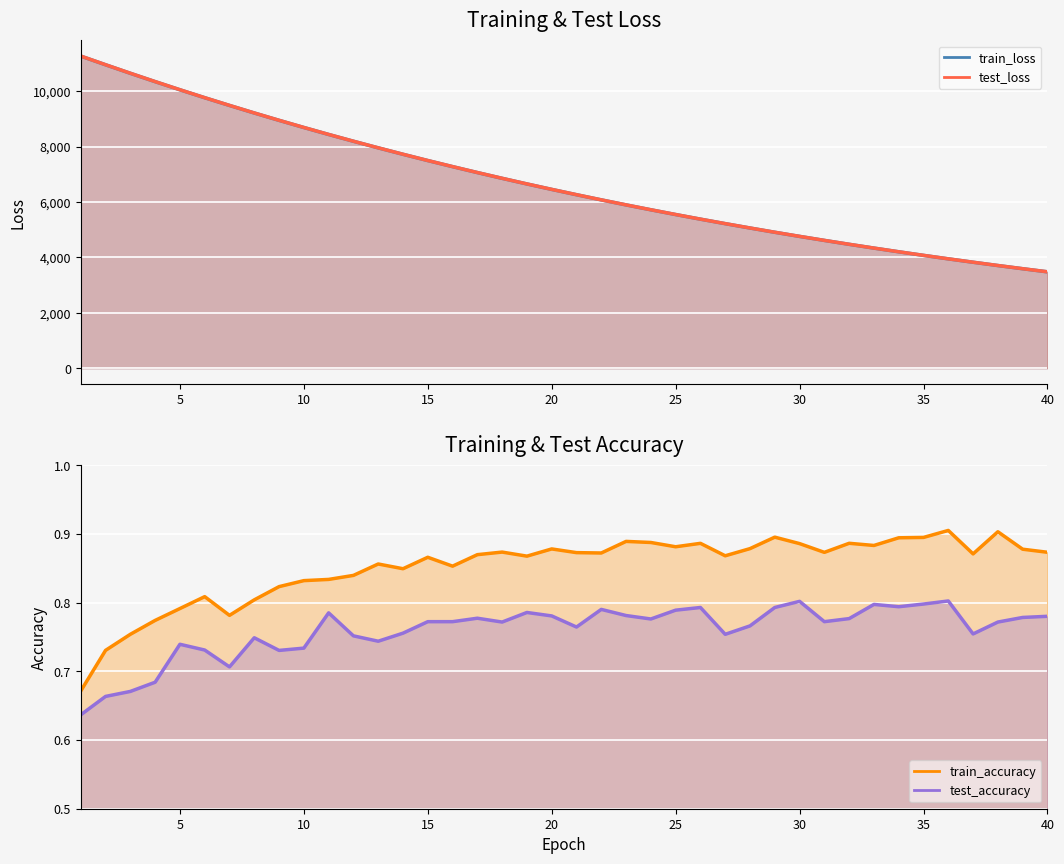

What is the approximate value of test_loss at 26?

5381.6